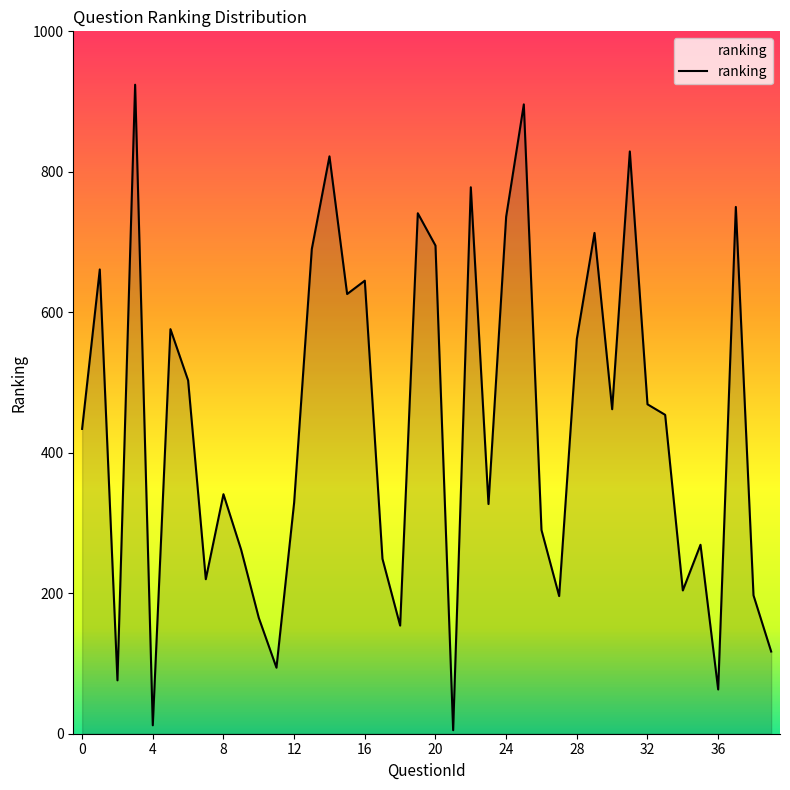

What is the difference between the maximum and minimum values?

919